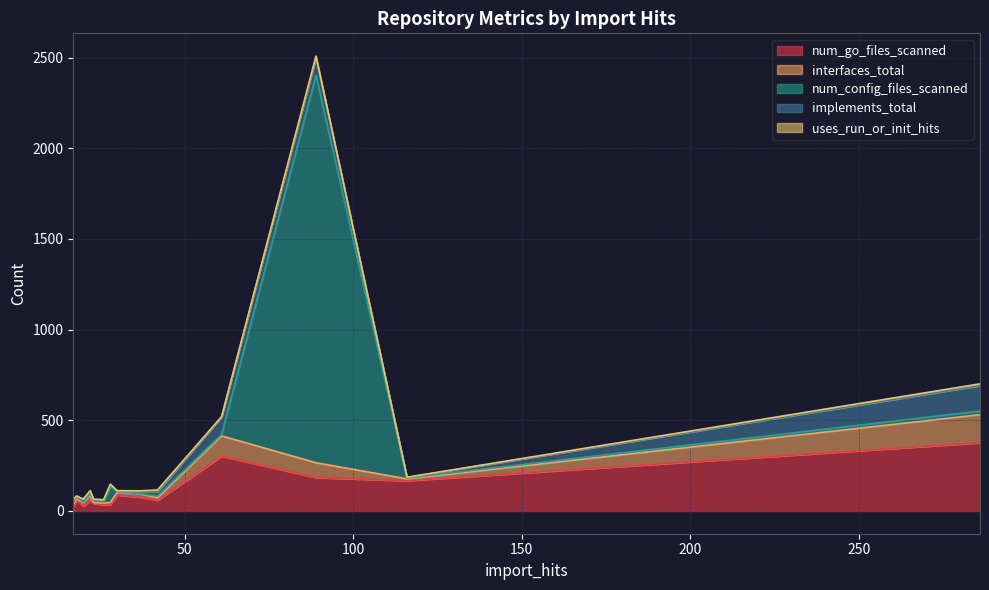

List the series in order of their peak value, highest first.

num_config_files_scanned, num_go_files_scanned, interfaces_total, implements_total, uses_run_or_init_hits